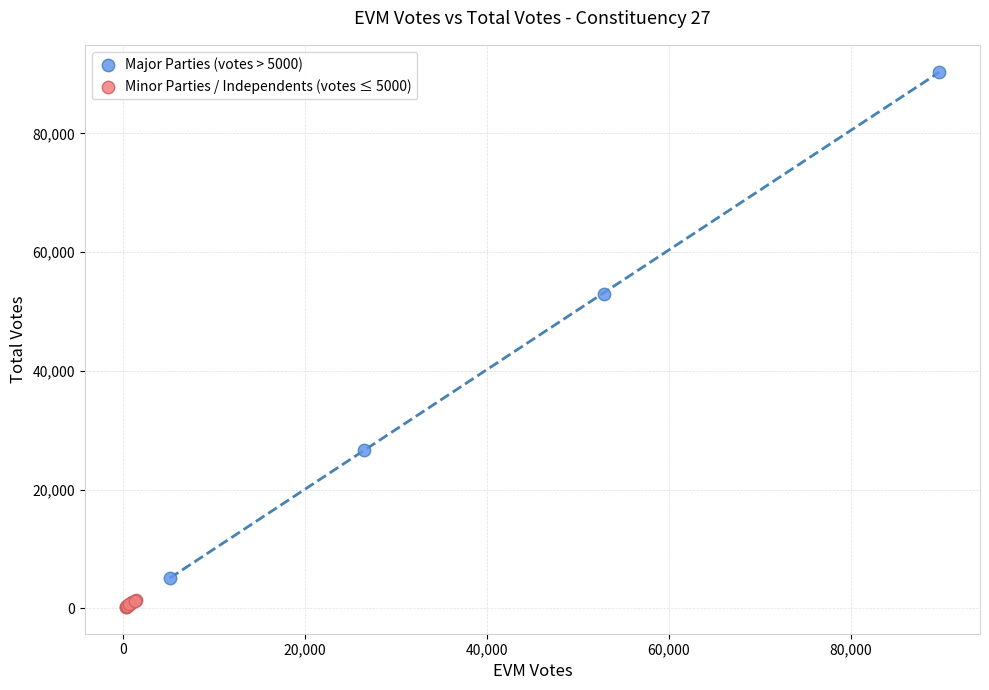

Which series has the widest spread of Y values?

Major Parties (votes > 5000)